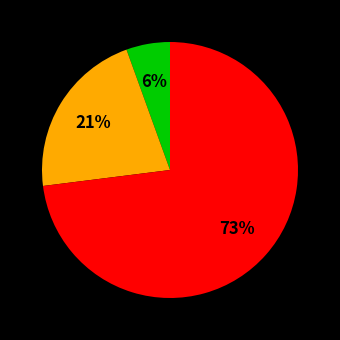

Does any single category account for the majority?

Yes